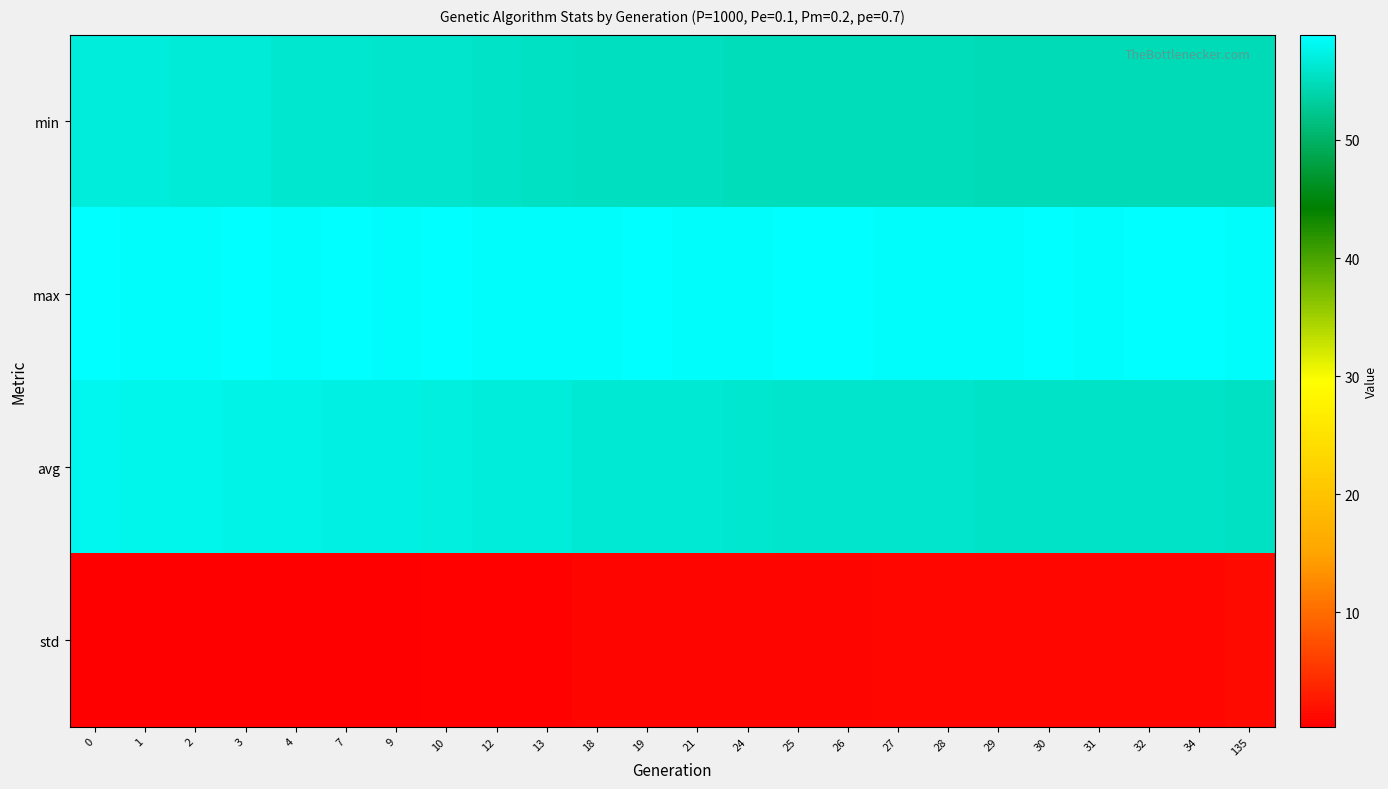

Reading left to right, extract all data points from this chart.

min: 0=56.7	1=56.6	2=56.6	3=56.6	4=56.1	7=56.0	9=55.9	10=55.8	12=55.6	13=55.4	18=55.2	19=55.2	21=55.1	24=55.0	25=54.9	26=54.9	27=54.9	28=54.9	29=54.8	30=54.7	31=54.7	32=54.6	34=54.6	135=54.6
max: 0=58.8	1=58.6	2=58.7	3=58.7	4=58.6	7=58.7	9=58.7	10=58.7	12=58.6	13=58.5	18=58.6	19=58.7	21=58.6	24=58.5	25=58.7	26=58.7	27=58.6	28=58.5	29=58.5	30=58.7	31=58.6	32=58.9	34=58.7	135=58.6
avg: 0=57.8	1=57.6	2=57.5	3=57.5	4=57.5	7=57.3	9=57.1	10=57.0	12=56.8	13=56.8	18=56.4	19=56.3	21=56.2	24=56.0	25=55.9	26=55.9	27=55.8	28=55.7	29=55.7	30=55.7	31=55.6	32=55.6	34=55.5	135=55.3
std: 0=0.3	1=0.4	2=0.4	3=0.4	4=0.4	7=0.5	9=0.5	10=0.6	12=0.6	13=0.6	18=0.8	19=0.8	21=0.9	24=1.0	25=1.0	26=1.0	27=1.0	28=1.1	29=1.1	30=1.1	31=1.1	32=1.2	34=1.2	135=1.3